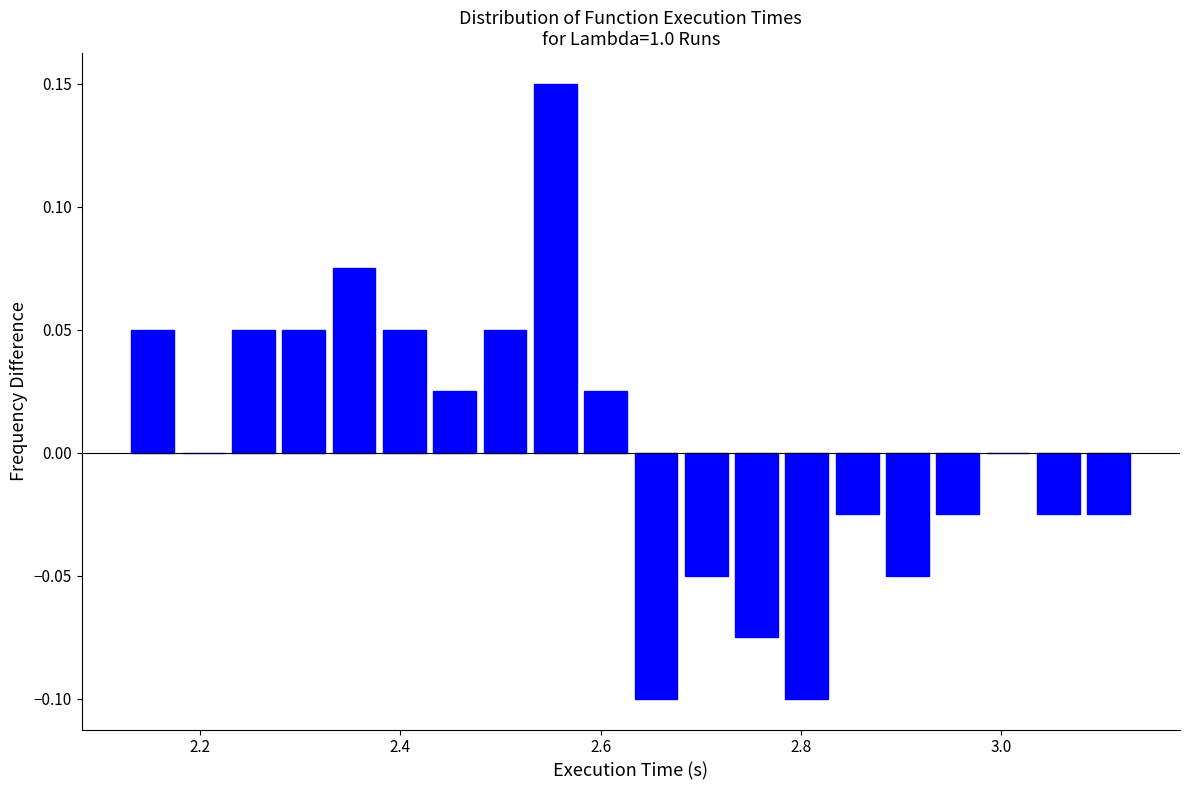

Around what value on the x-axis is the tallest bar? Give the approximate position of its centre, as read against the axis.

2.56